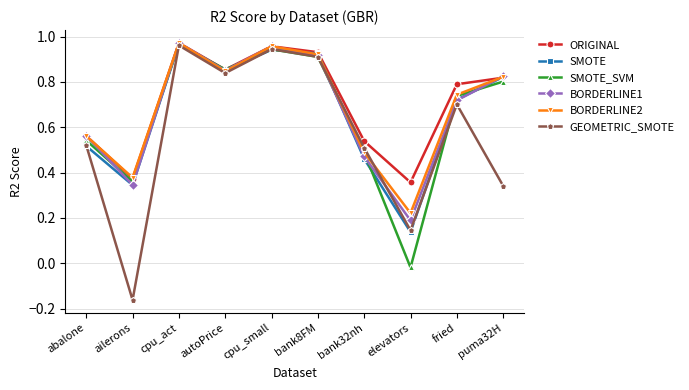

True or false: ORIGINAL has a value of 0.1 at elevators.

False